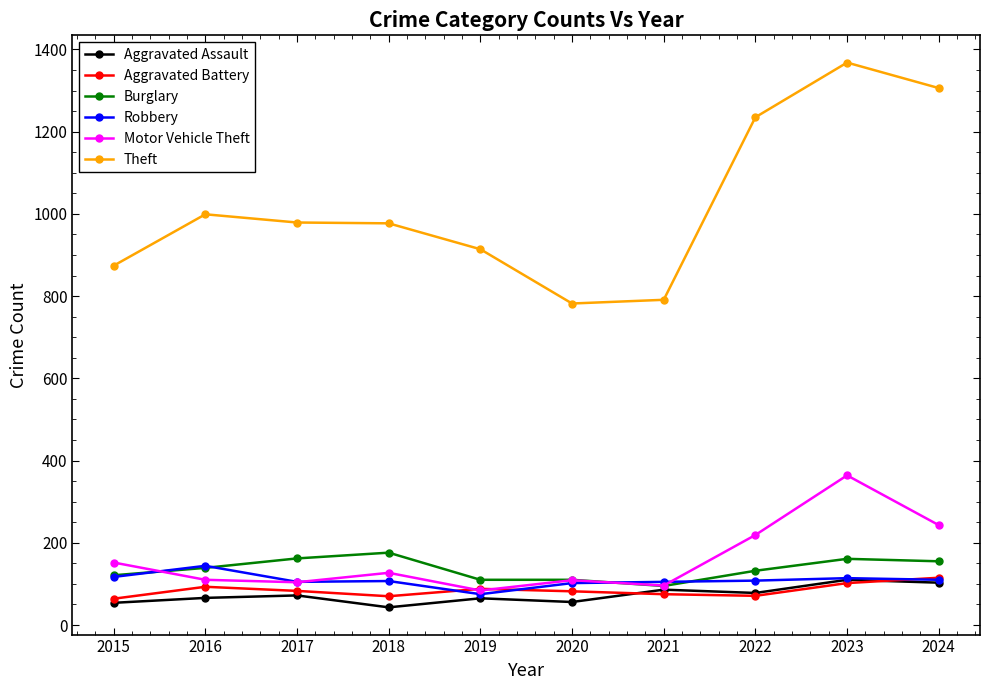

Is the value of Burglary at 2016 greater than the value of Motor Vehicle Theft at 2021?

Yes